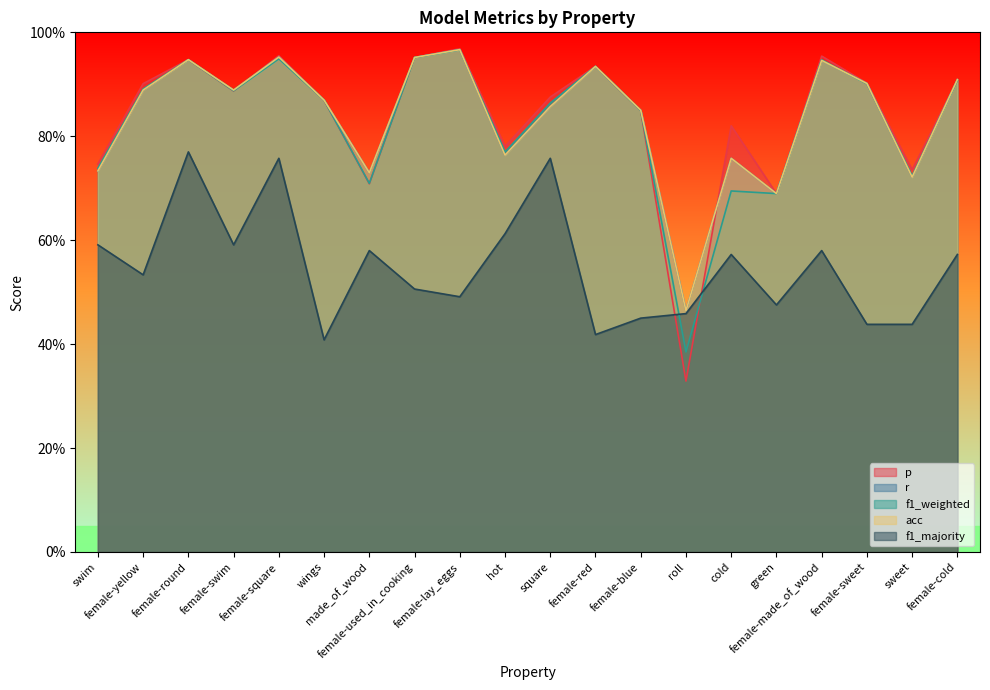

What is the sum of all acc values?

16.7